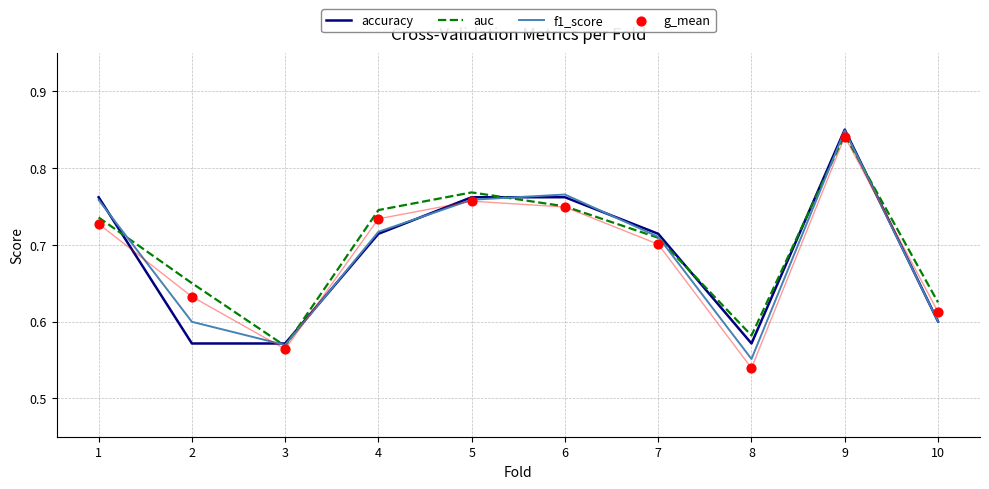

Which series has the largest total across all categories?

auc